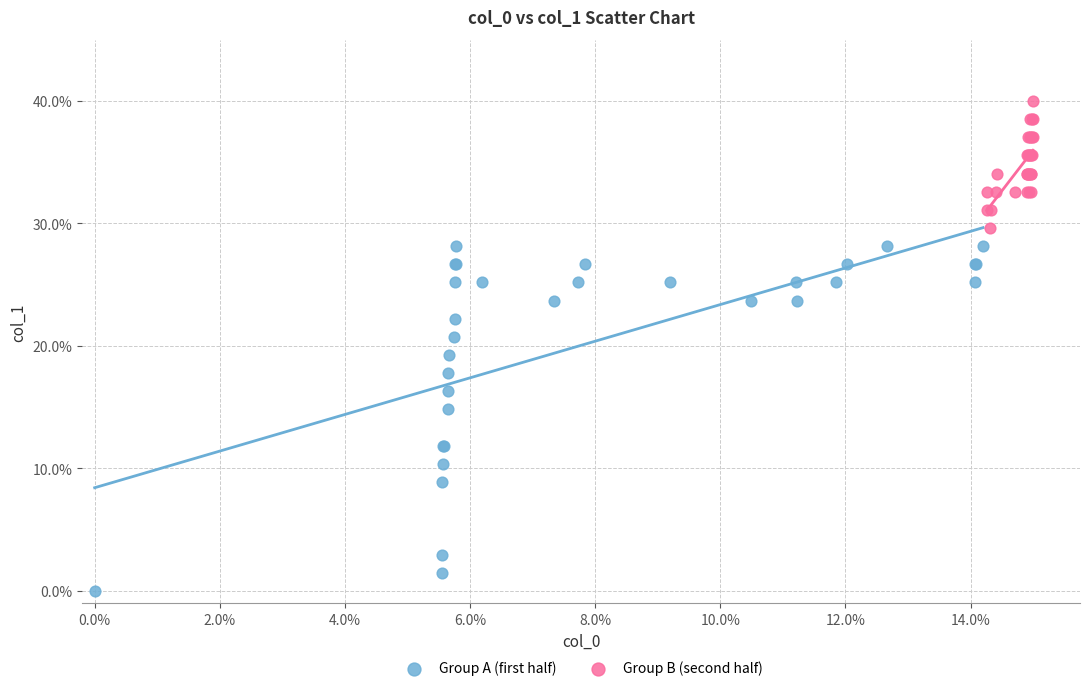

Which series reaches the minimum Y coordinate?

Group A (first half)